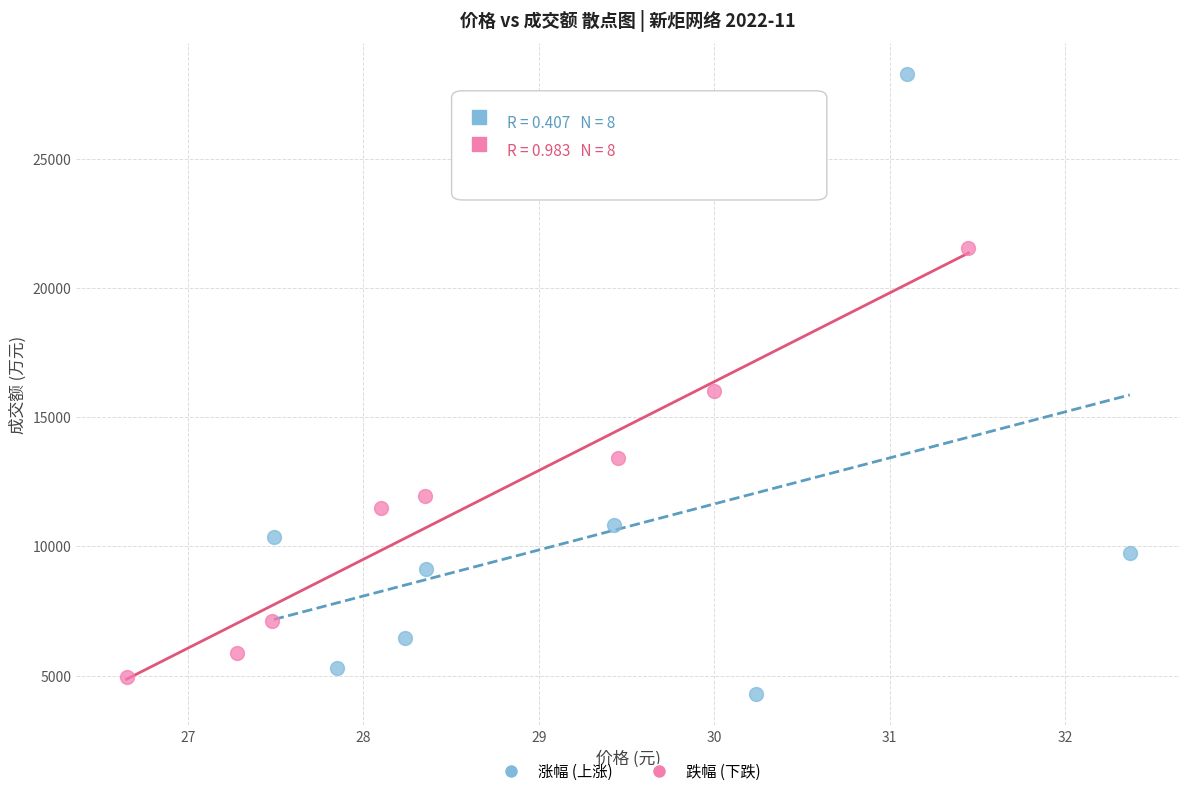

Which series contains the highest Y value?

涨幅 (上涨)